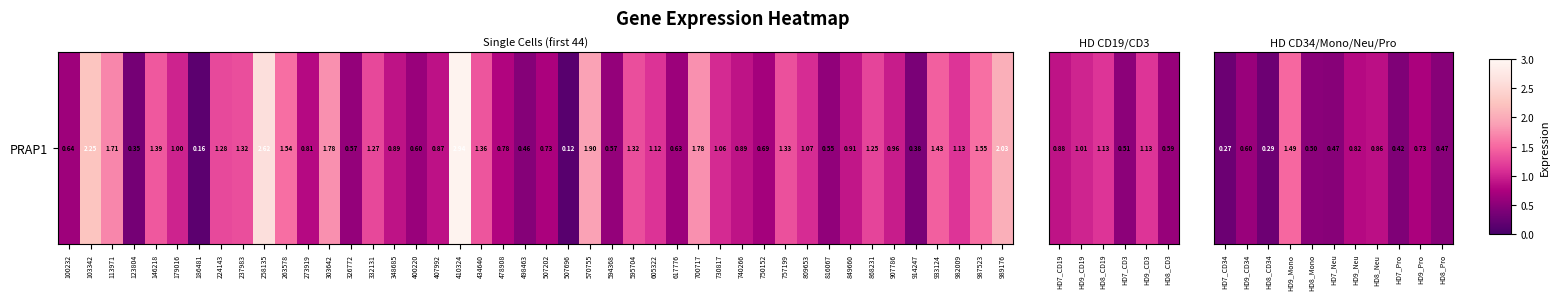

Which has a higher value, HD9_Mono or HD9_Neu?

HD9_Mono